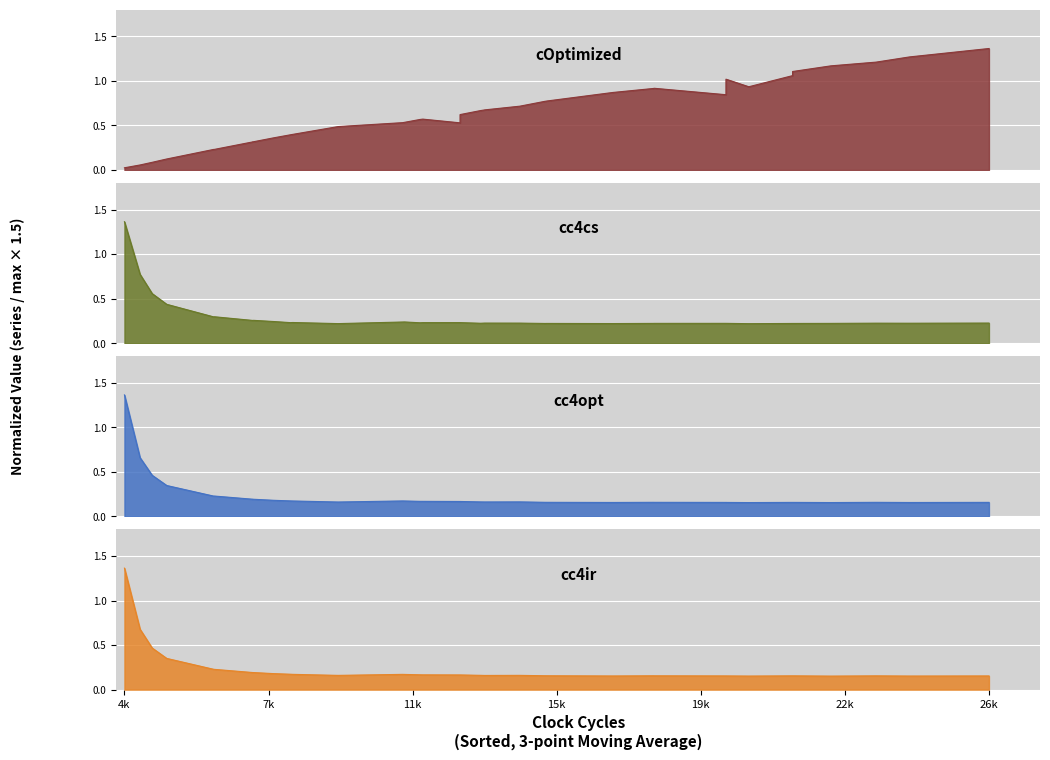

What is the maximum value for cc4ir?

1.4